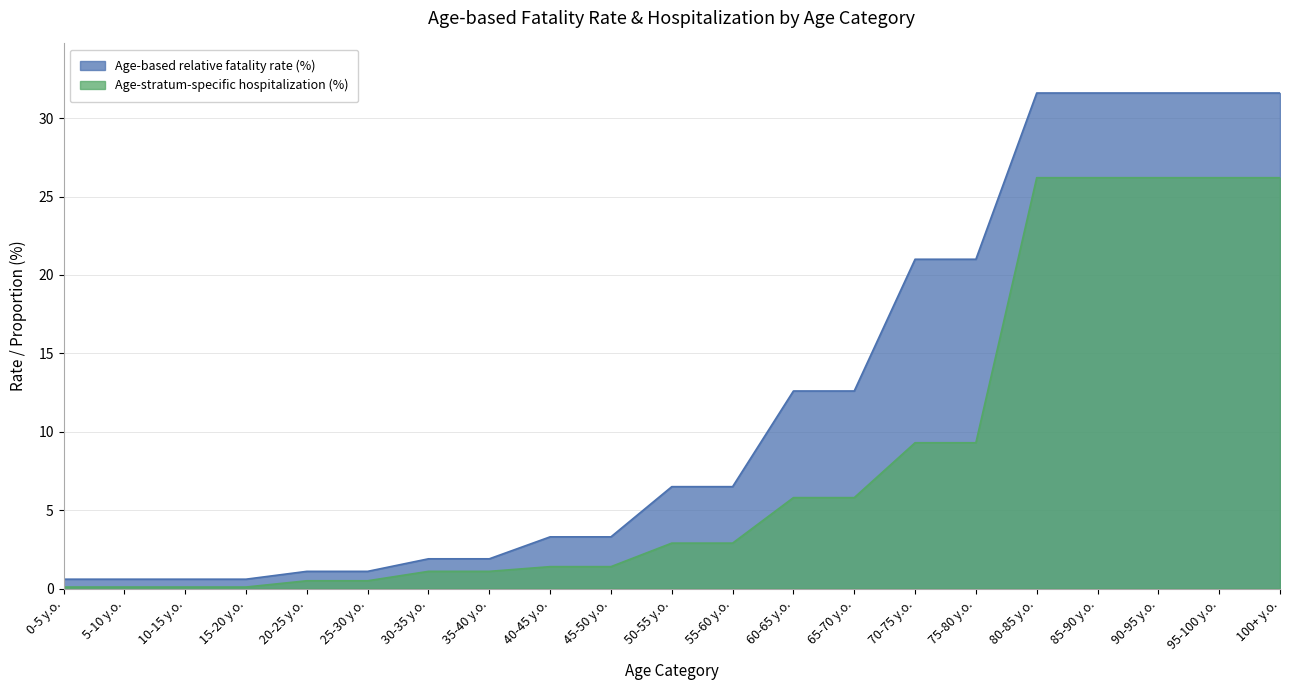

What is the difference between the Age-stratum-specific hospitalization (%) values at 5-10 y.o. and 65-70 y.o.?

5.7